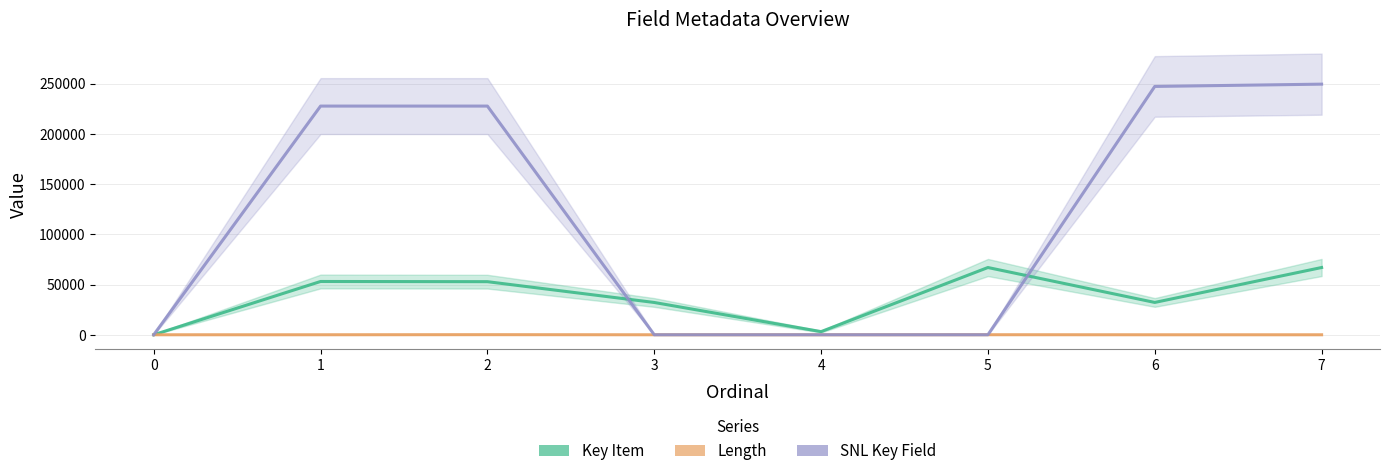

What is the difference between the Key Item values at 3 and 4?

29007